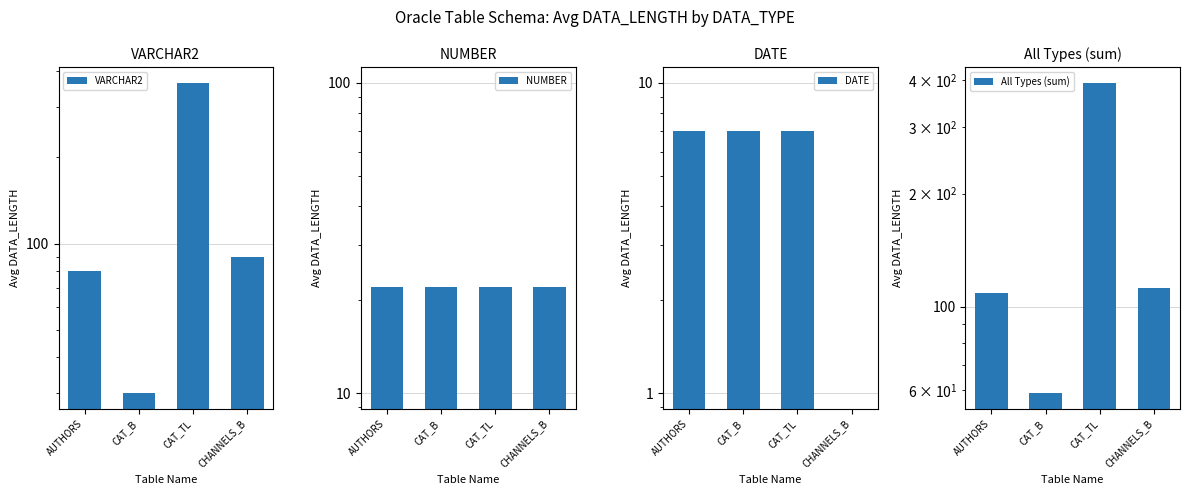

What is the total value across all series at CAT_B?

118